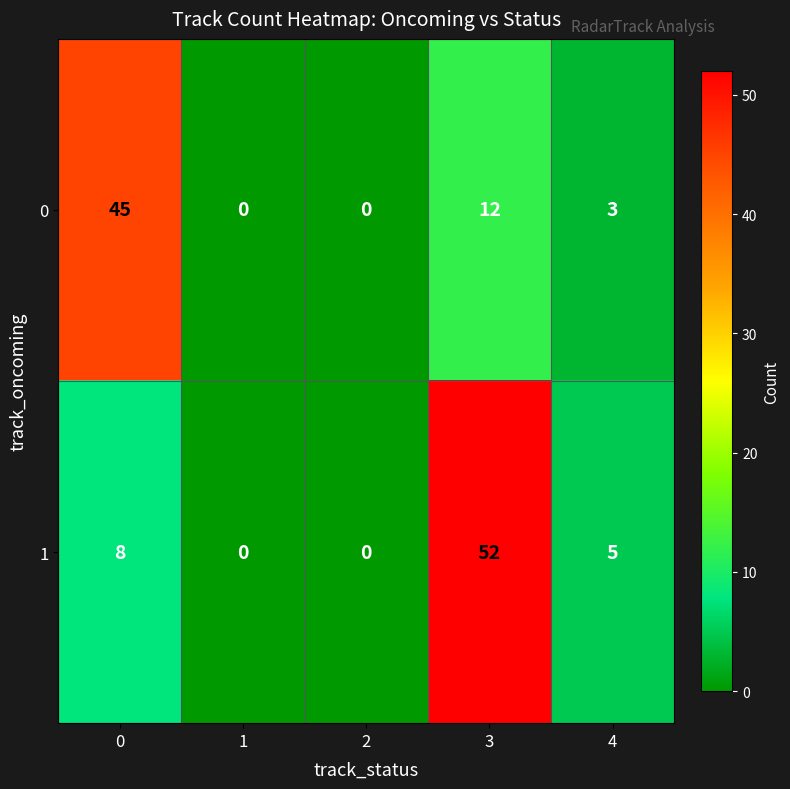

List the series in order of their overall mean, highest first.

1, 0